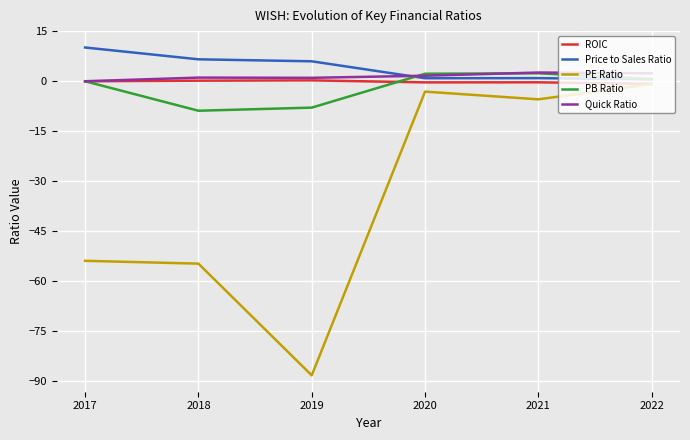

What is the difference between the maximum and minimum values in the ROIC series?

1.1